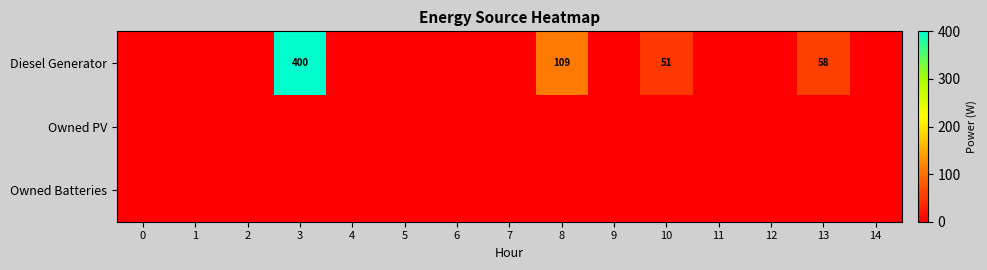

The Diesel Generator series shows 37 at 13. True or false?

False